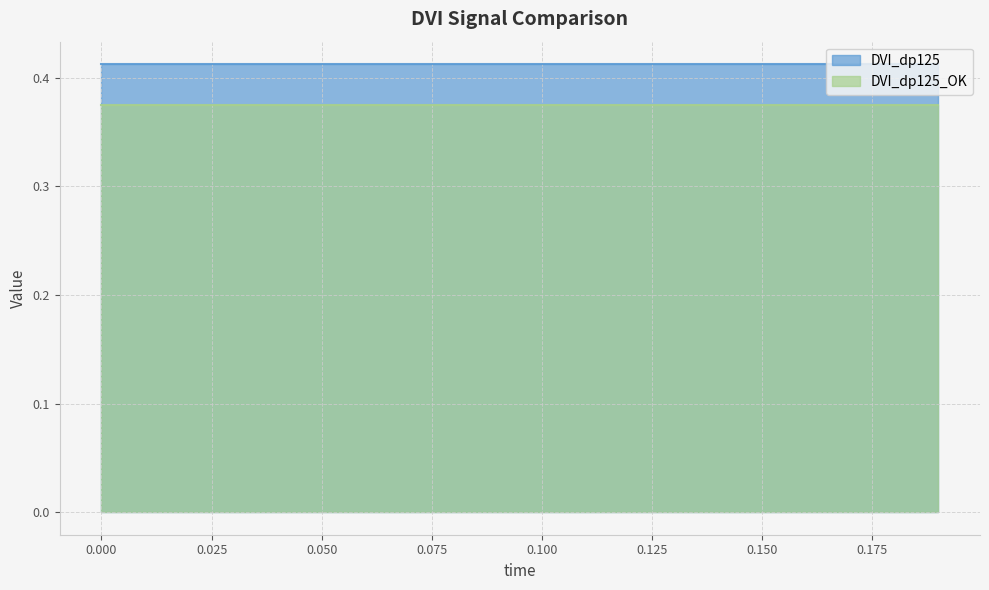

How many lines are shown in the chart?

2